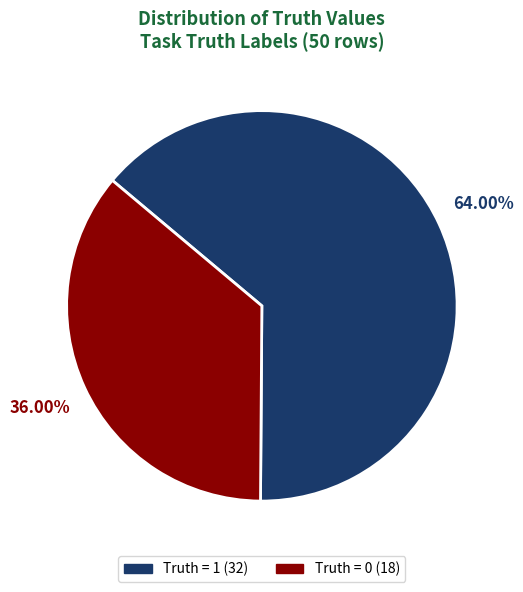

How much of the chart is everything except Truth = 1?

36.0%